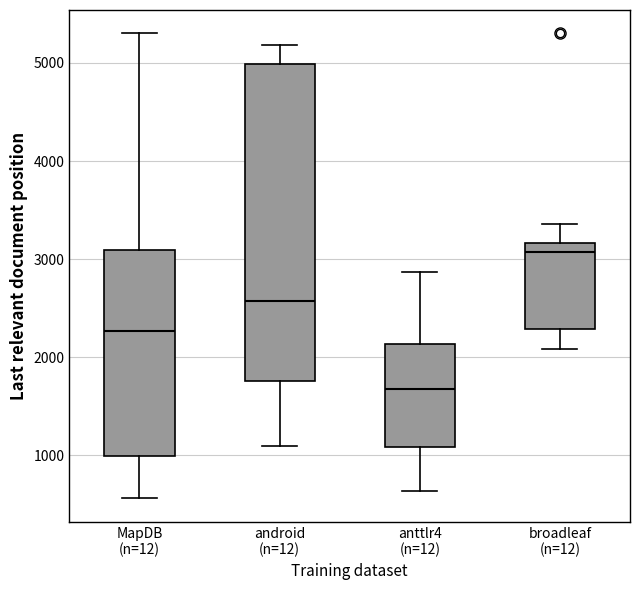

Which box's median line is the lowest?

anttlr4 (n=12)